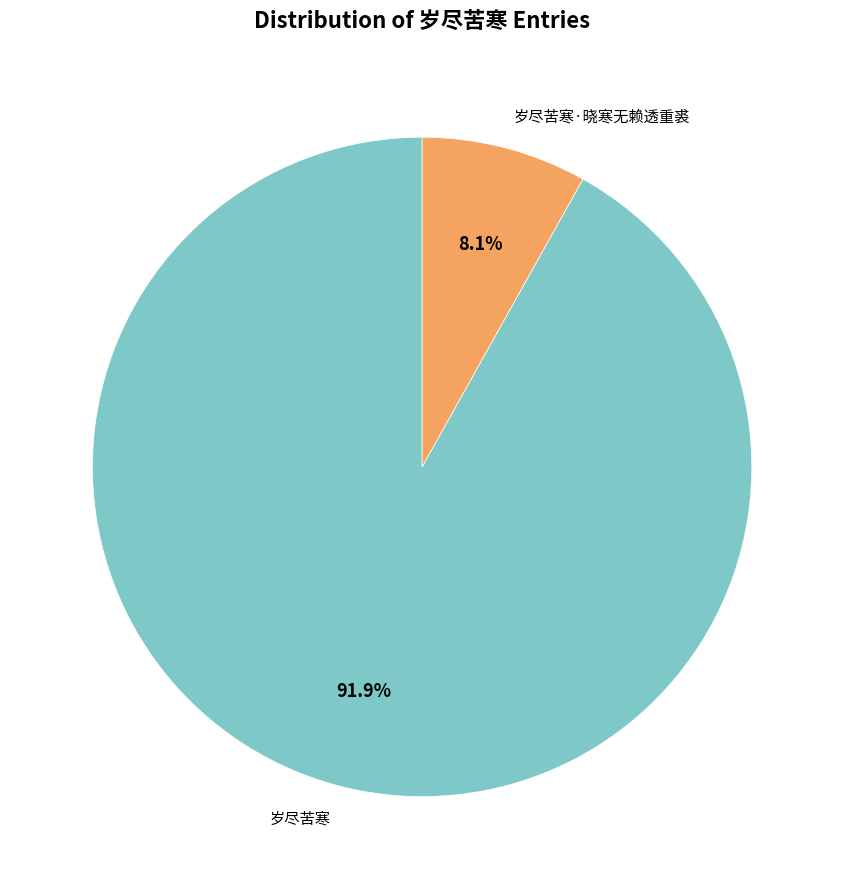

Approximately how many times larger is the value at 岁尽苦寒 compared to 岁尽苦寒·晓寒无赖透重裘?

11.3